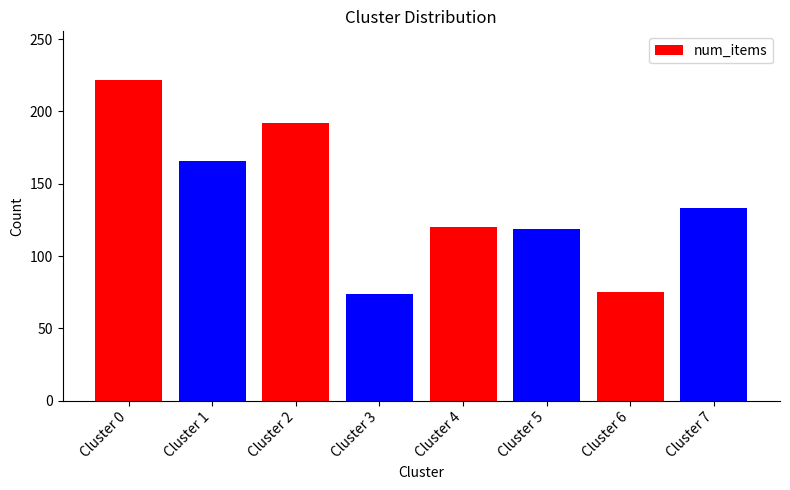

Between Cluster 4 and Cluster 0, which is larger?

Cluster 0